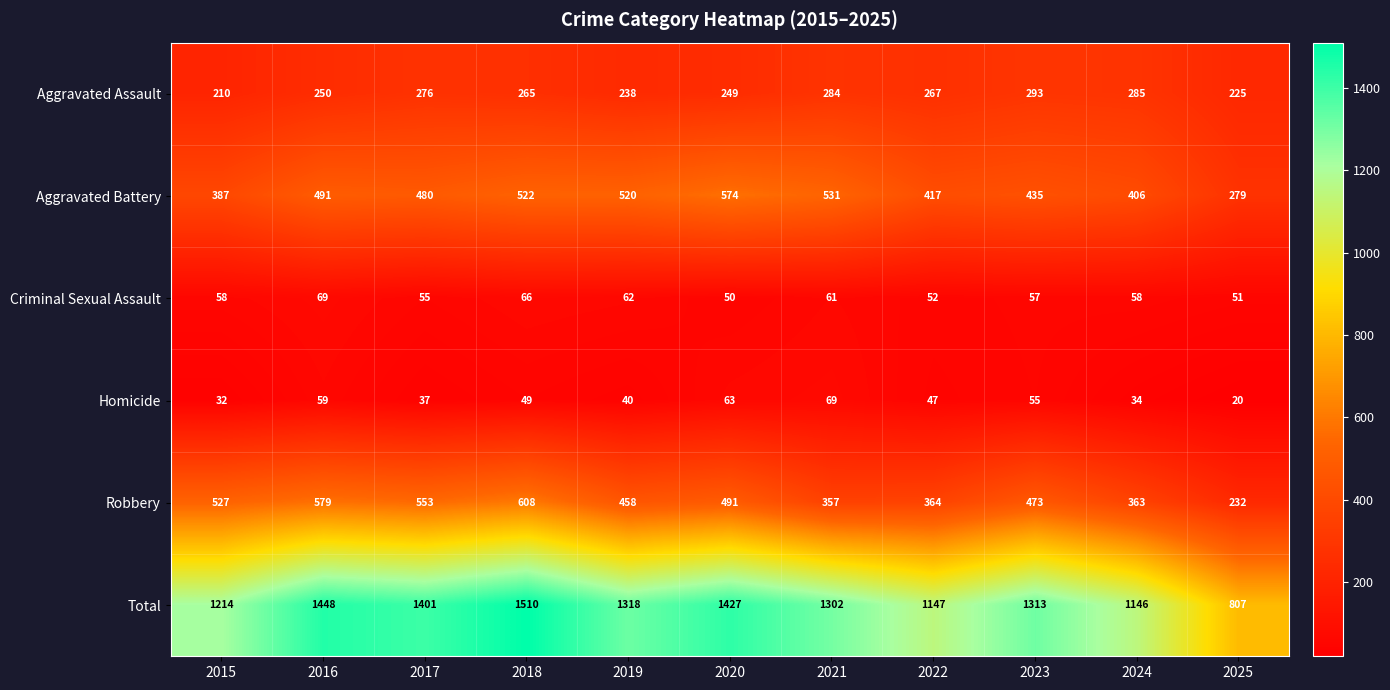

What value does the Aggravated Battery series have at 2017?

480